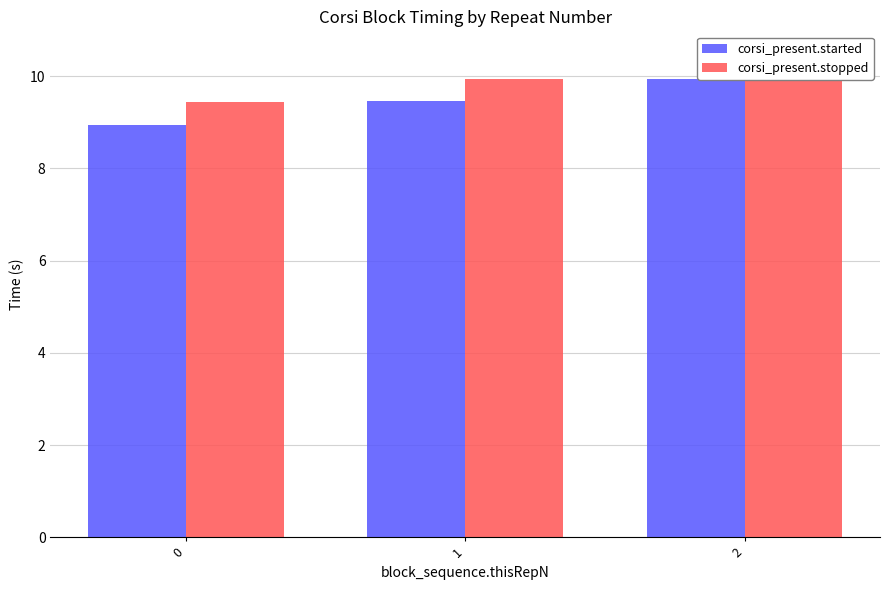

At how many categories does at least one series exceed 10?

1